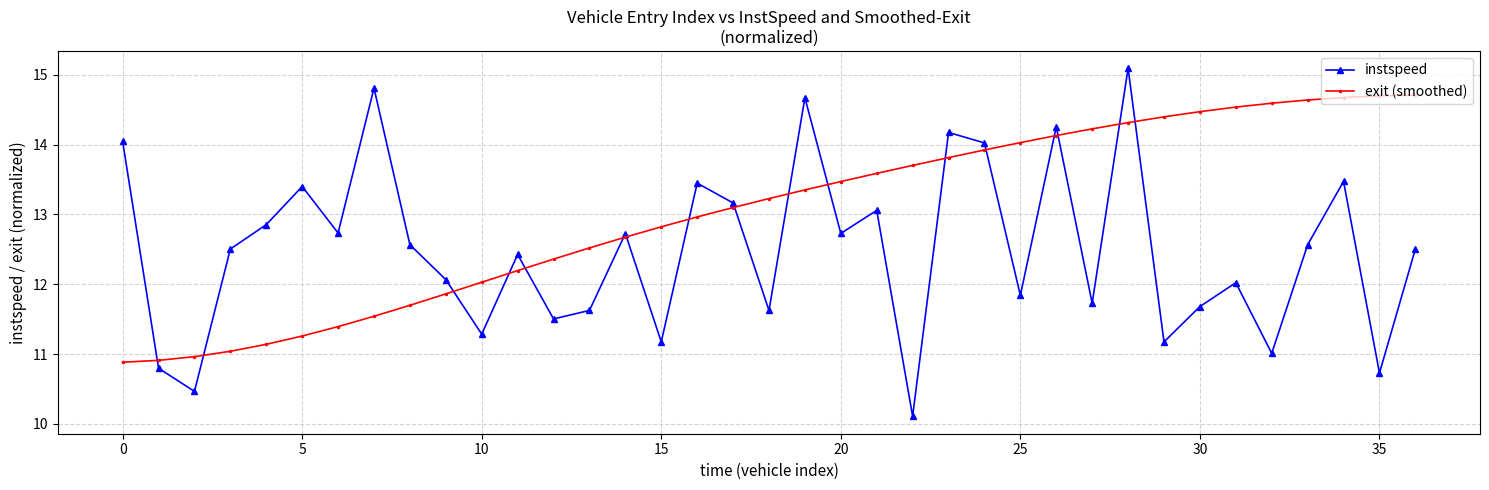

Rank the series by their maximum value, from lowest to highest.

exit (smoothed), instspeed